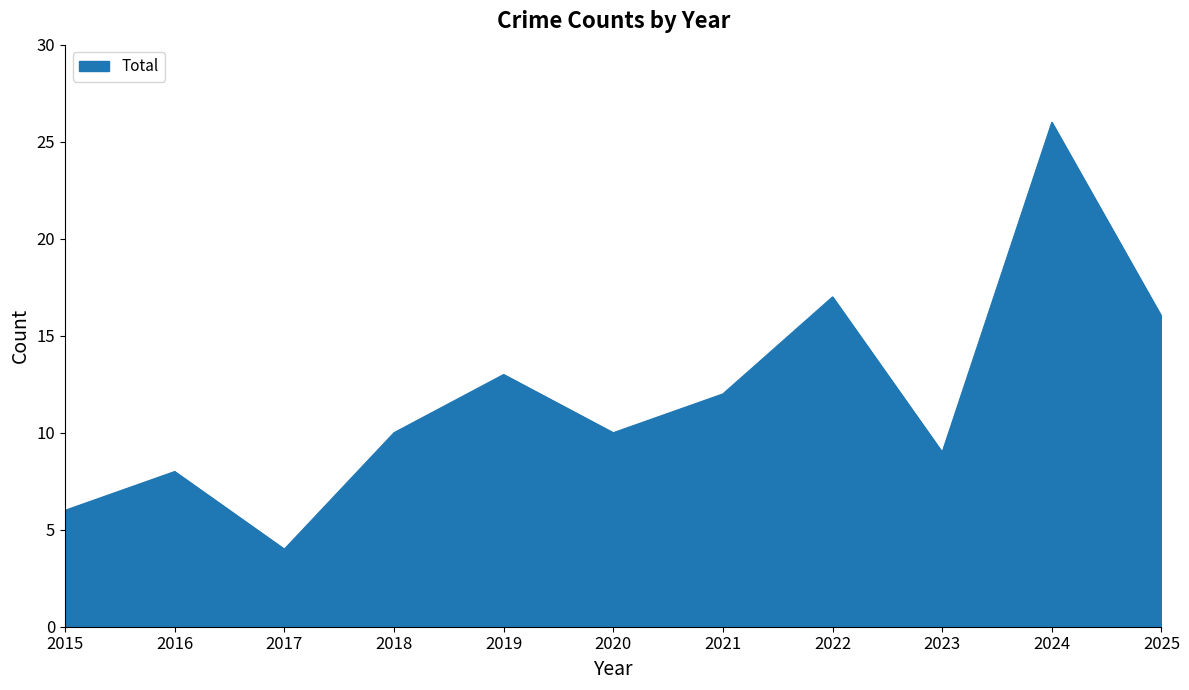

What is the change in value from 2018 to 2019?

+3